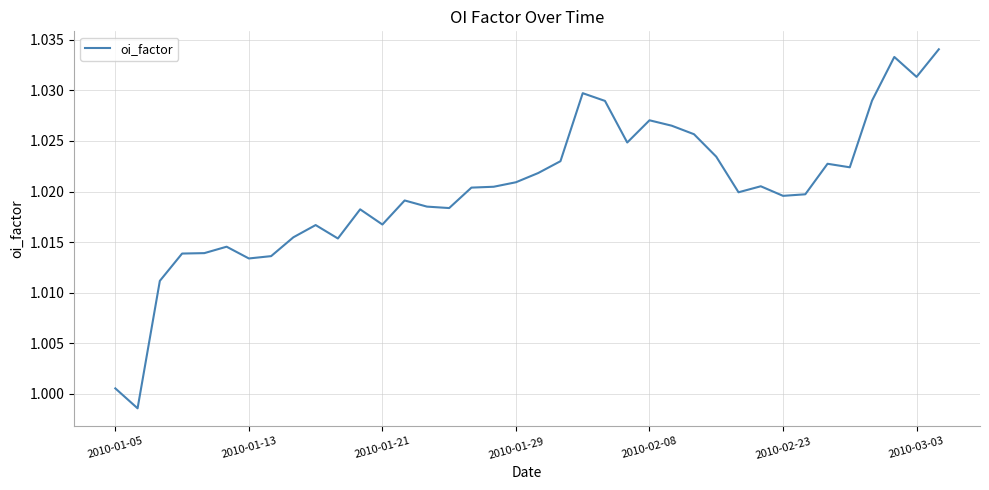

What is the minimum value shown in the chart?

1.0